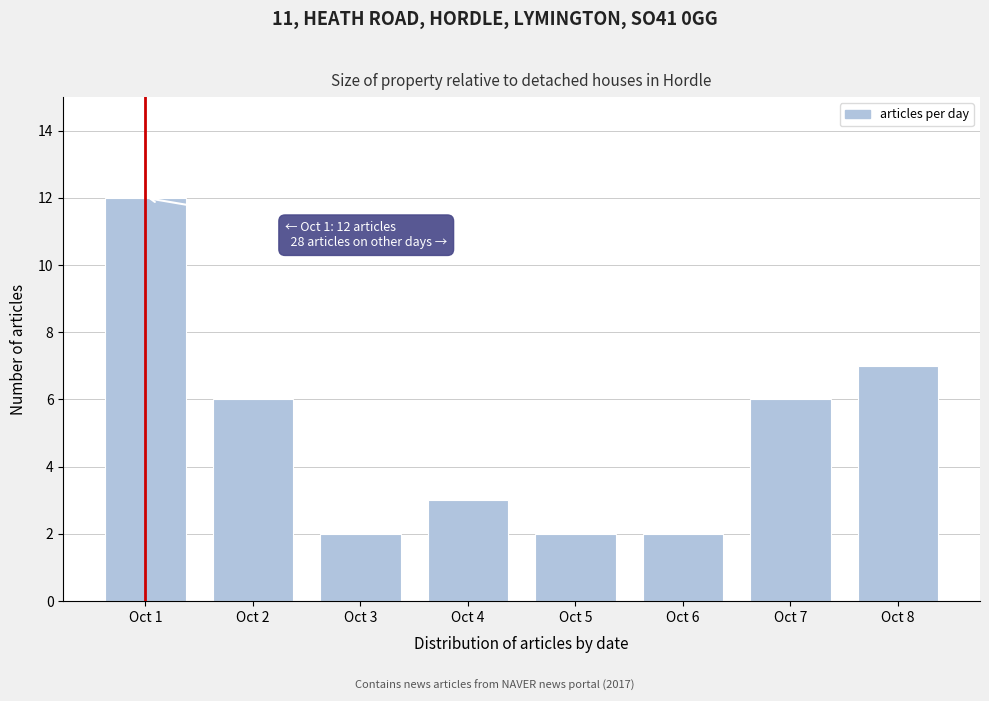

Reading right to left, what are all the values shown in this chart?

7	6	2	2	3	2	6	12